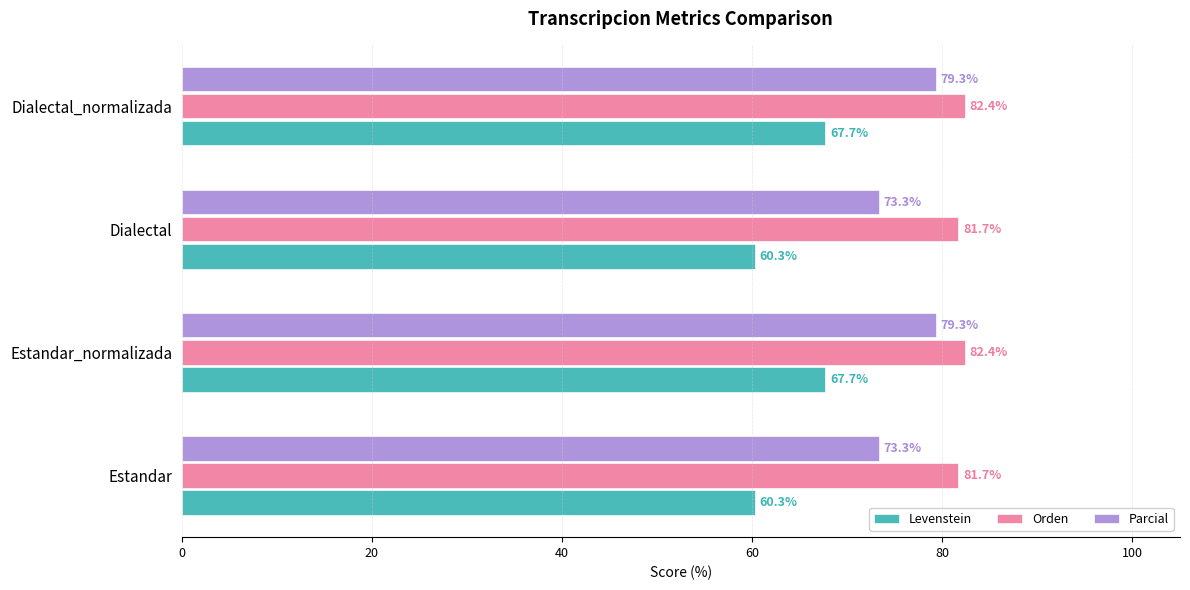

What is the approximate value of Parcial at Estandar?

73.3